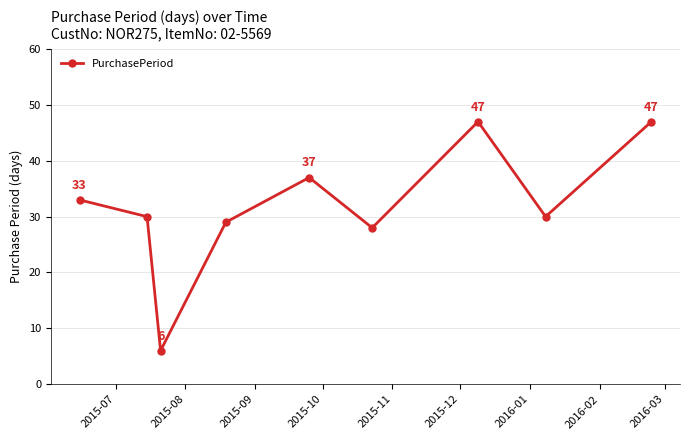

What is the smallest value displayed?

6